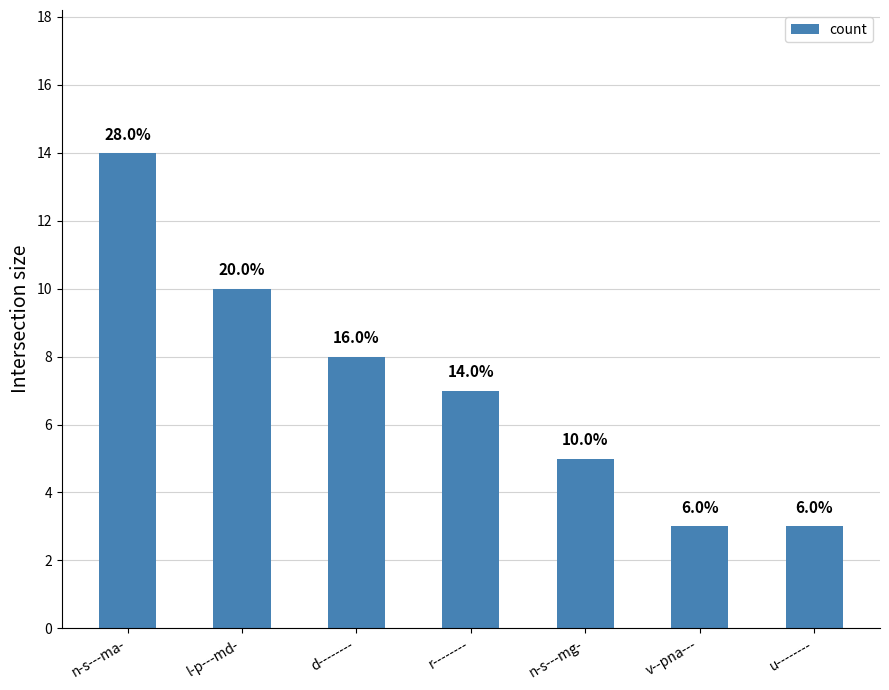

Approximately how many times larger is the value at n-s---ma- compared to l-p---md-?

1.4